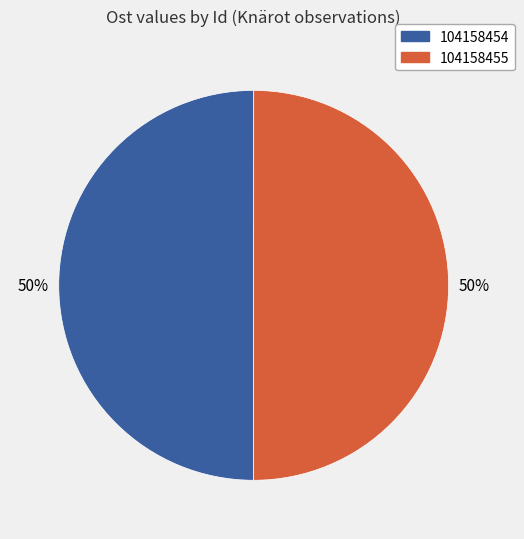

Is it true that 104158455 is 50% of the pie?

True